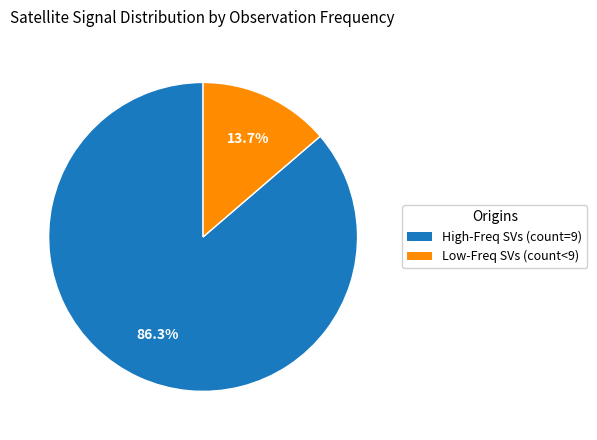

Is there any slice that represents more than half of the pie?

Yes